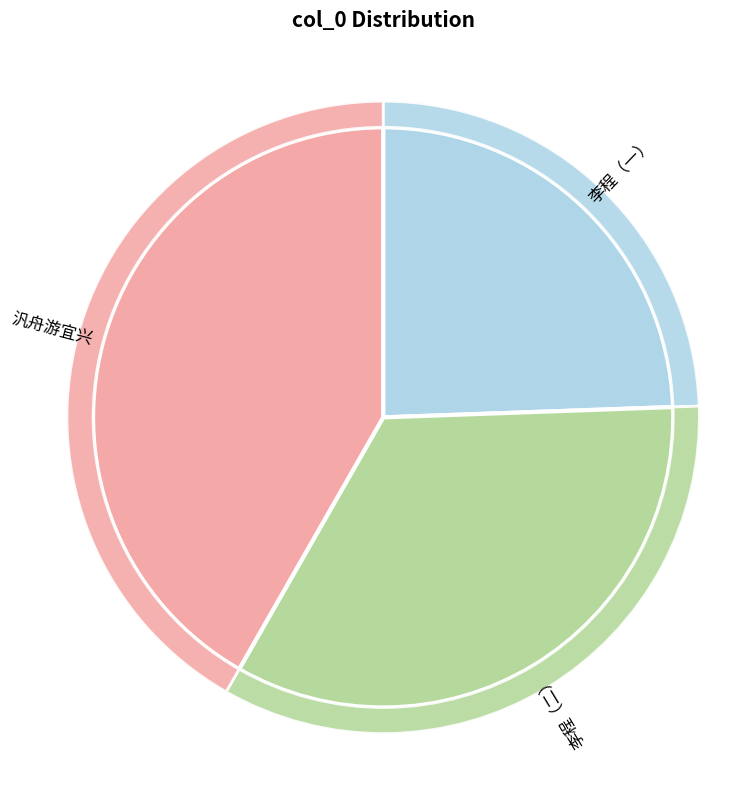

Is it true that 李程二生皆国手也同入张公洞视仙人局戏赠一绝 is 34% of the pie?

True